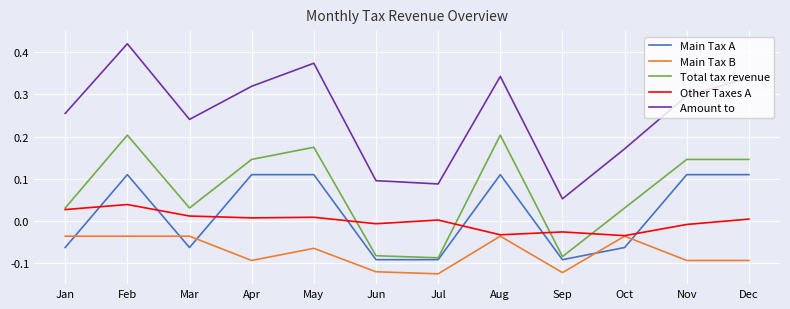

At which category is the sum across all series the highest?

Feb